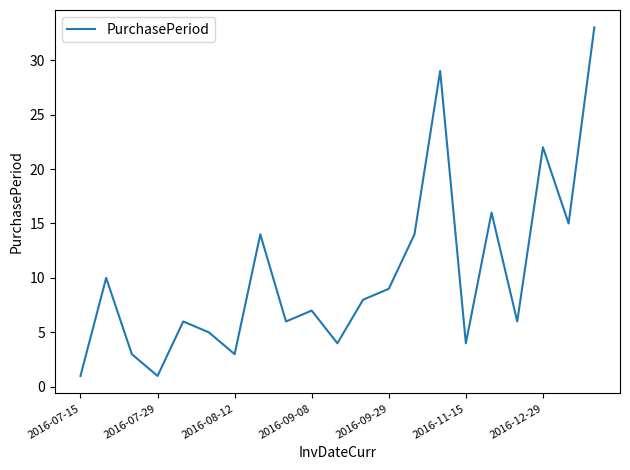

What is the difference between the maximum and minimum values?

32